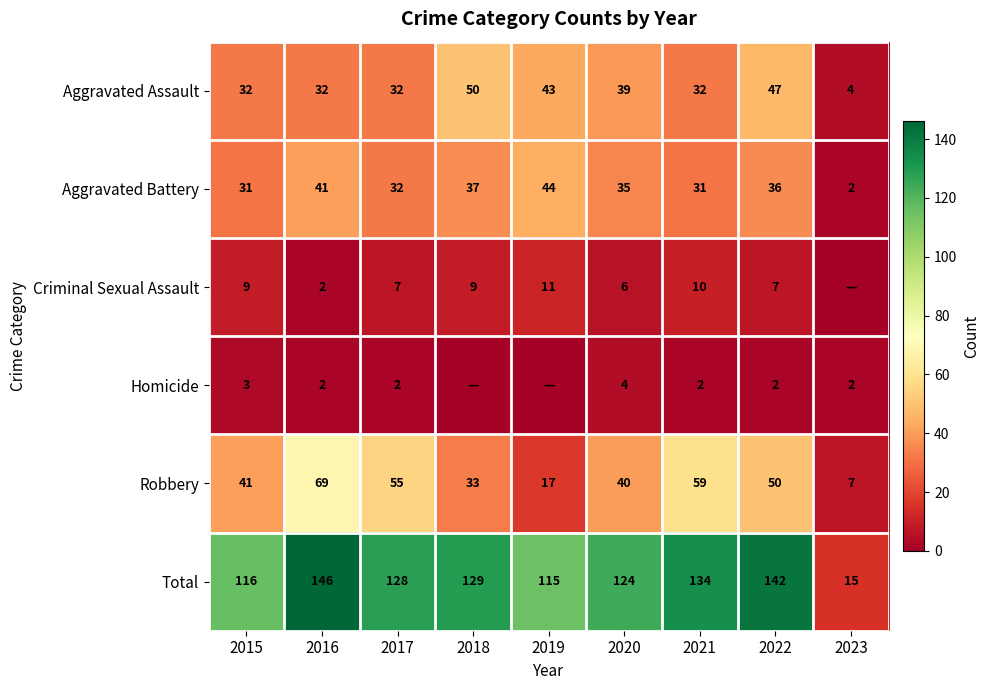

How many data points does each series have?

9